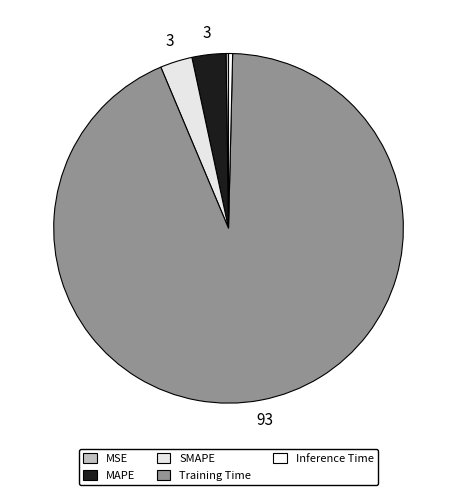

To the nearest percent, what is the difference between the MSE and SMAPE slice percentages?

3%